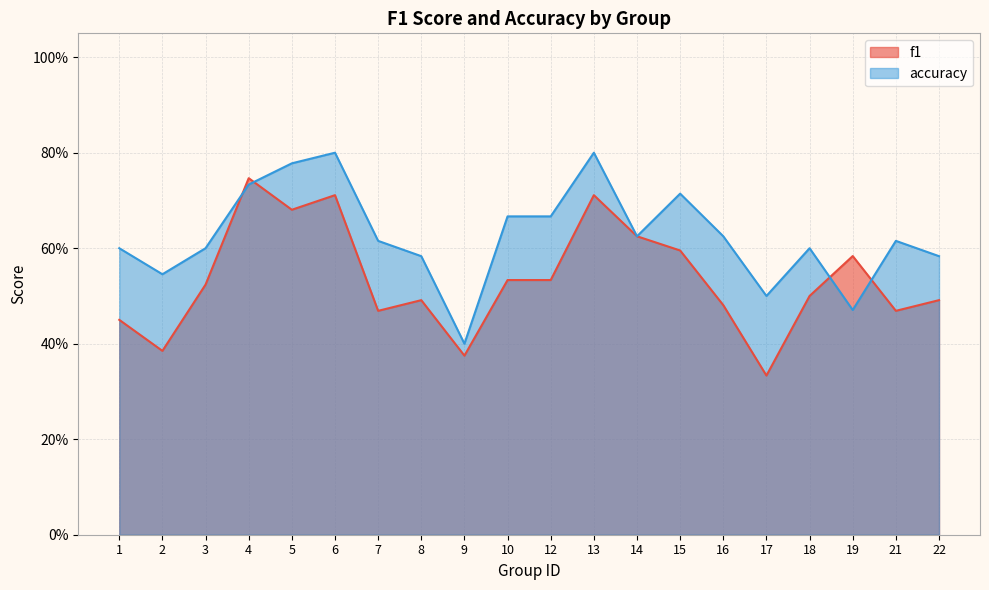

How many interior local peaks does the accuracy series have?

5